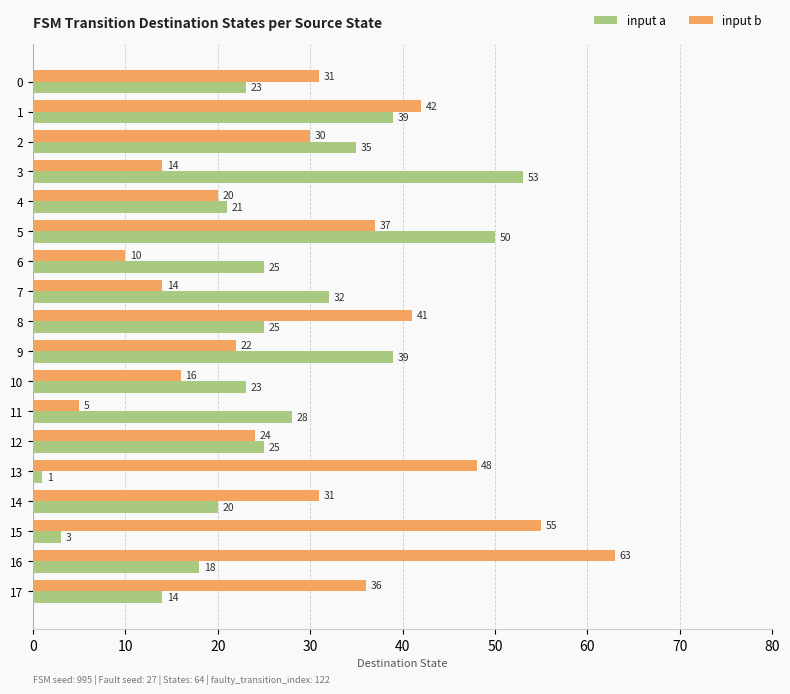

What is the average value of the input b series?

30